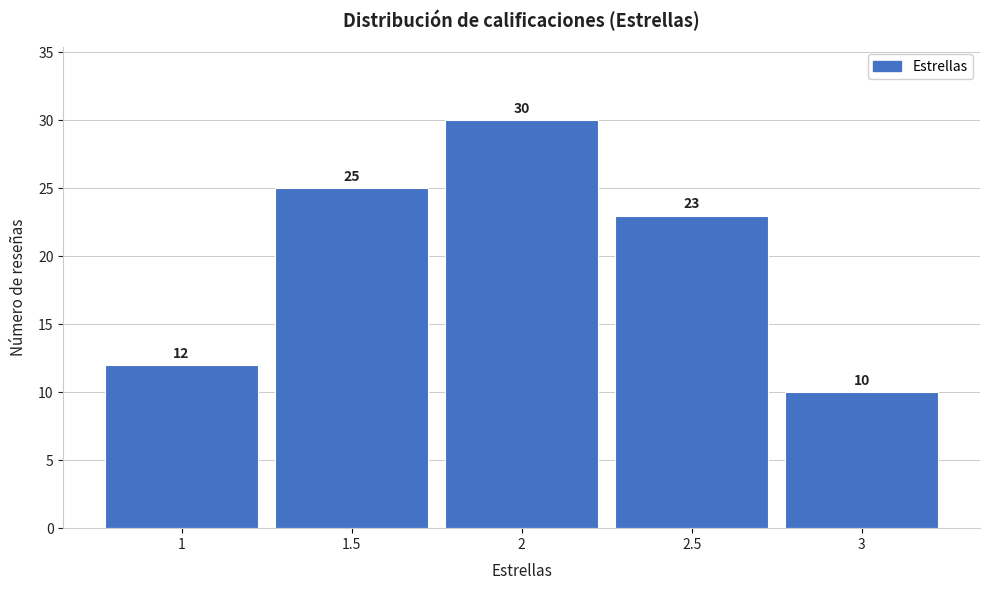

Reading left to right, transcribe this chart: for each bar, give the range it covers on the x-axis and its height.

0.75 to 1.25: 12
1.25 to 1.75: 25
1.75 to 2.25: 30
2.25 to 2.75: 23
2.75 to 3.25: 10